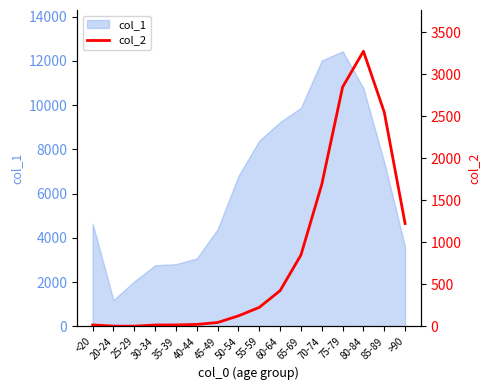

Reading left to right, what are all the values shown in this chart?

18	4	3	17	18	24	47	126	227	426	850	1690	2848	3273	2548	1224